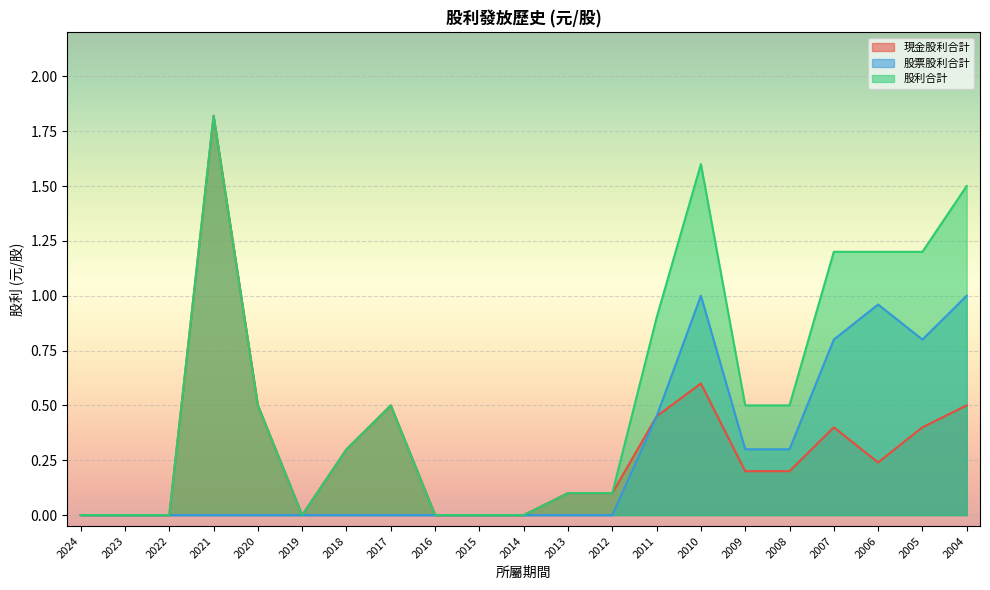

Count the number of categories in the chart.

21